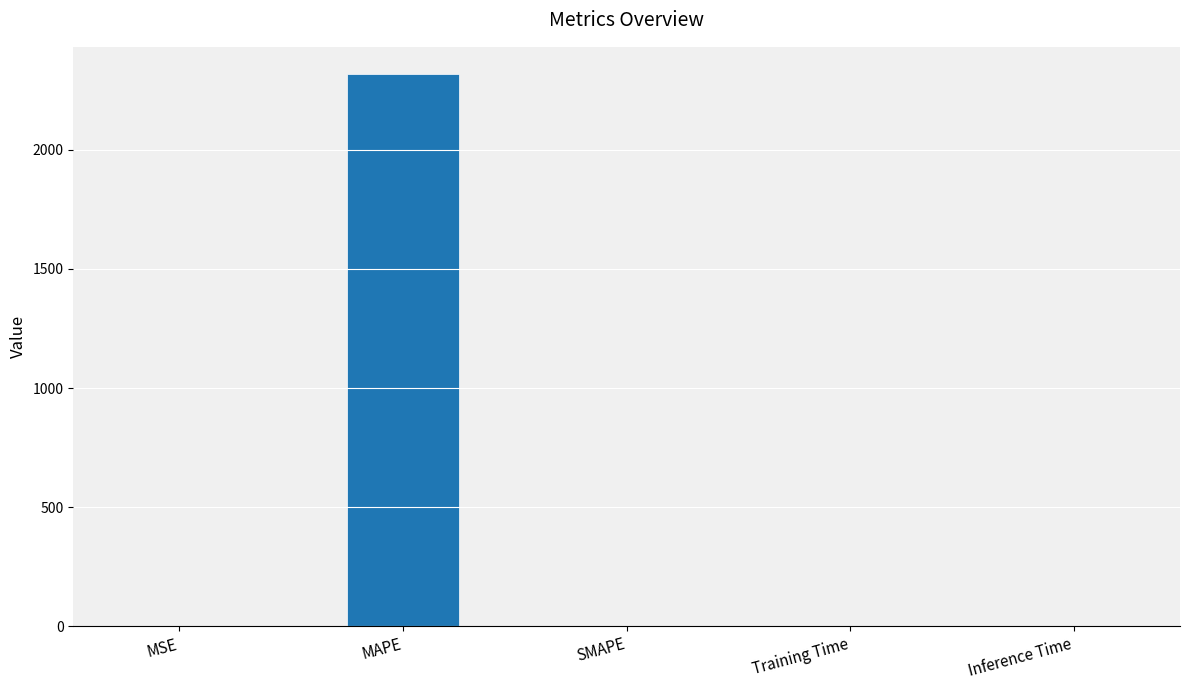

What is the maximum value shown in the chart?

2316.5